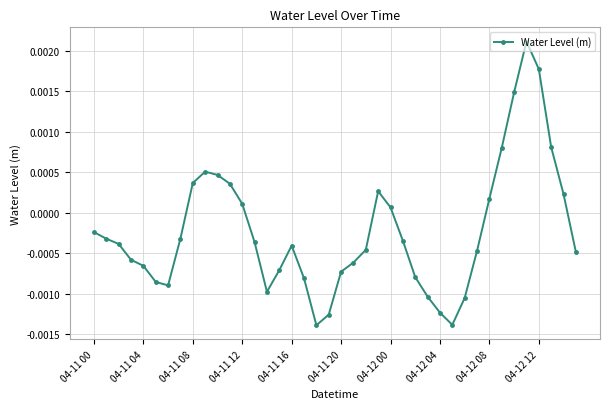

How many categories are shown in the chart?

40